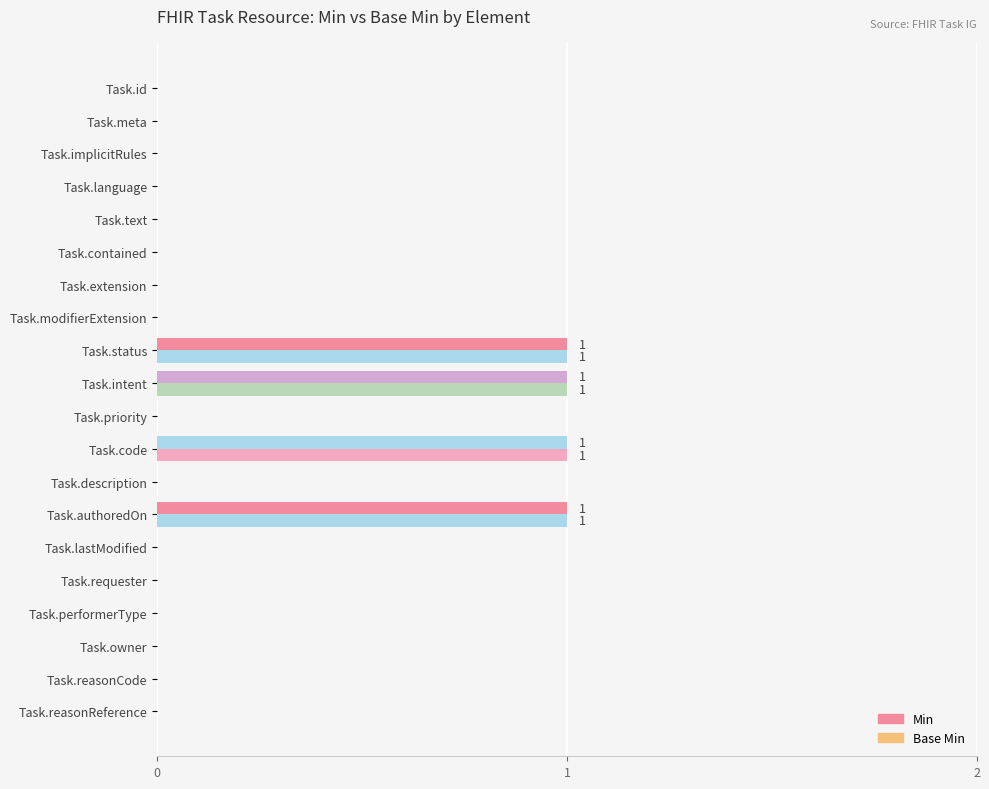

How many series are shown in this chart?

2